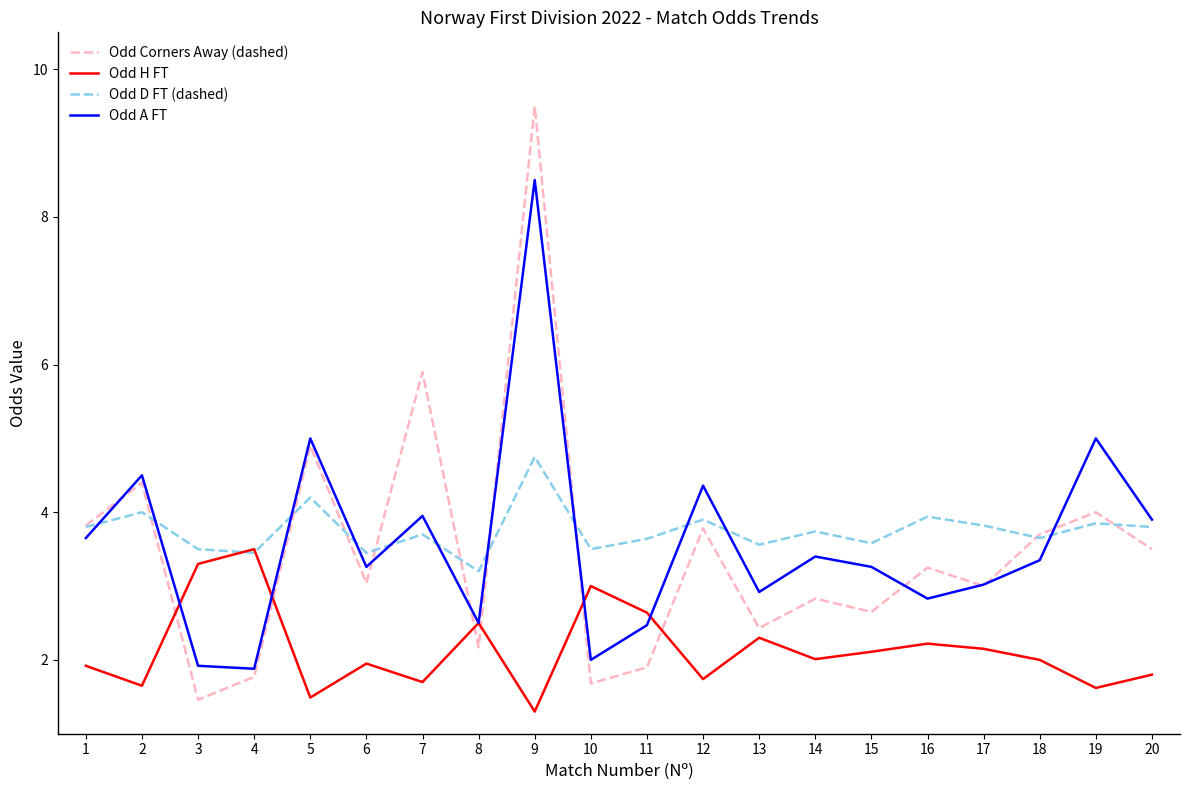

What is the difference between the maximum and second lowest values in the Odd A FT series?

6.6